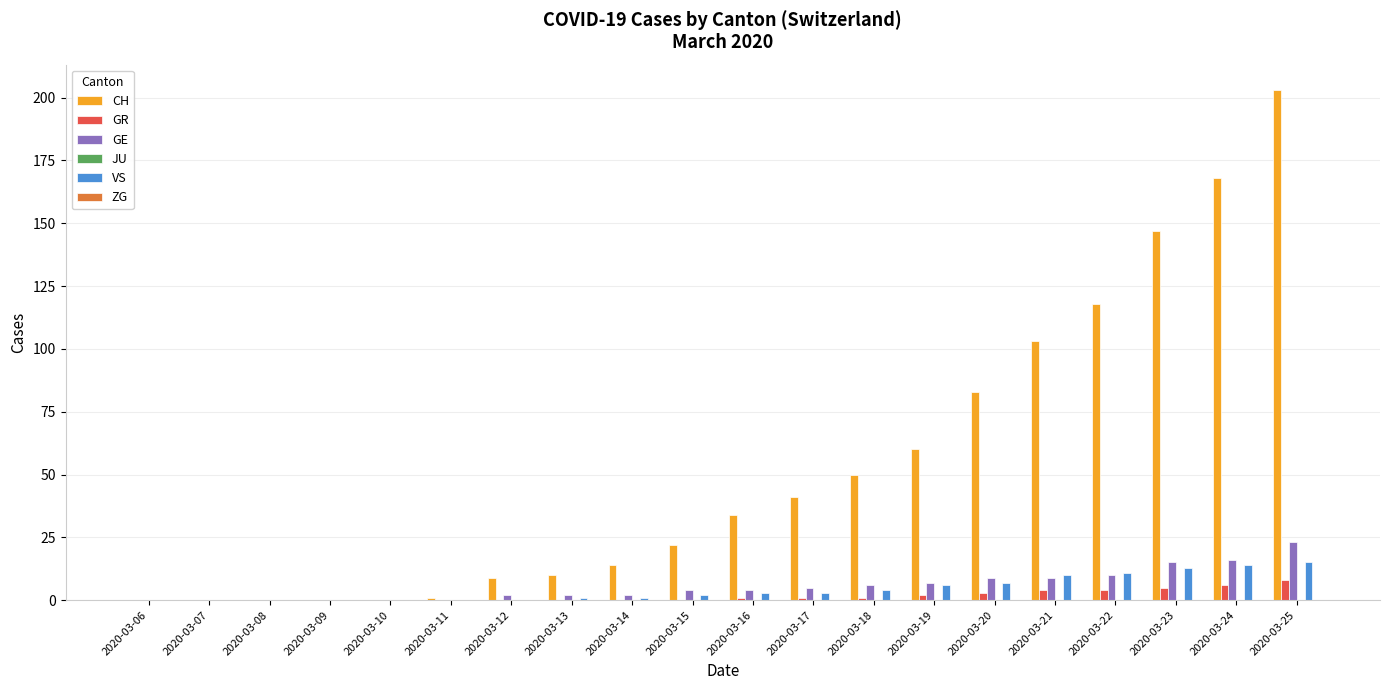

What is the sum of all GR values?

35